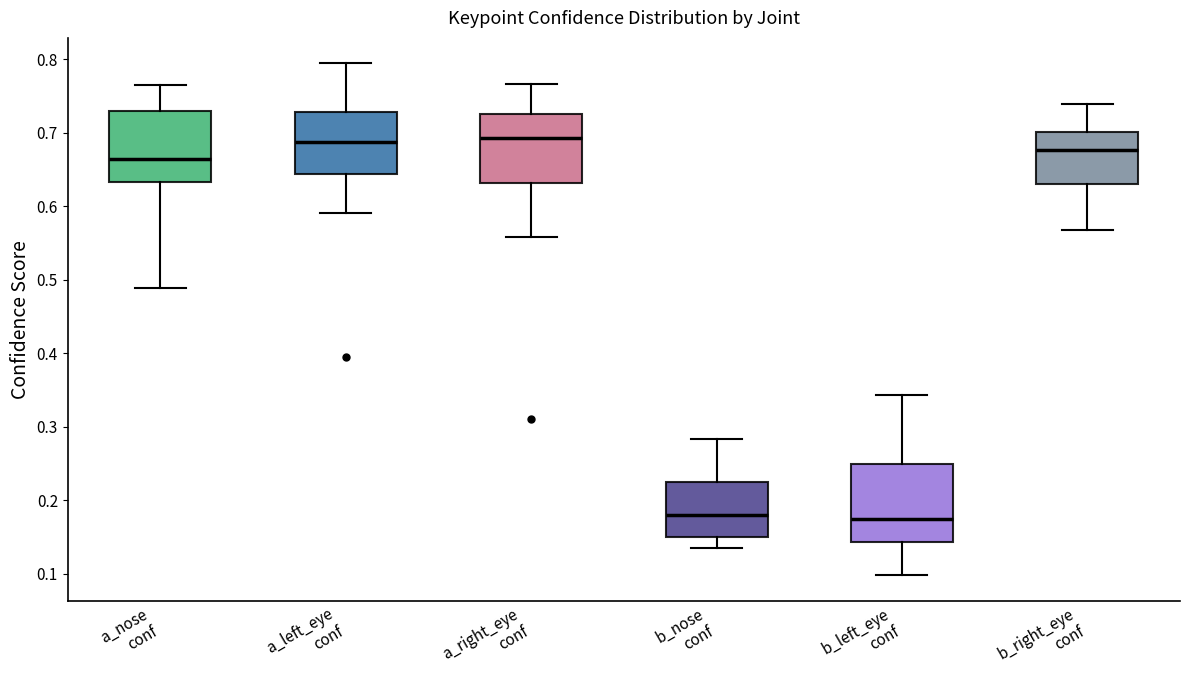

Comparing the boxes themselves (not the whiskers), which one is the tallest?

b_left_eye conf